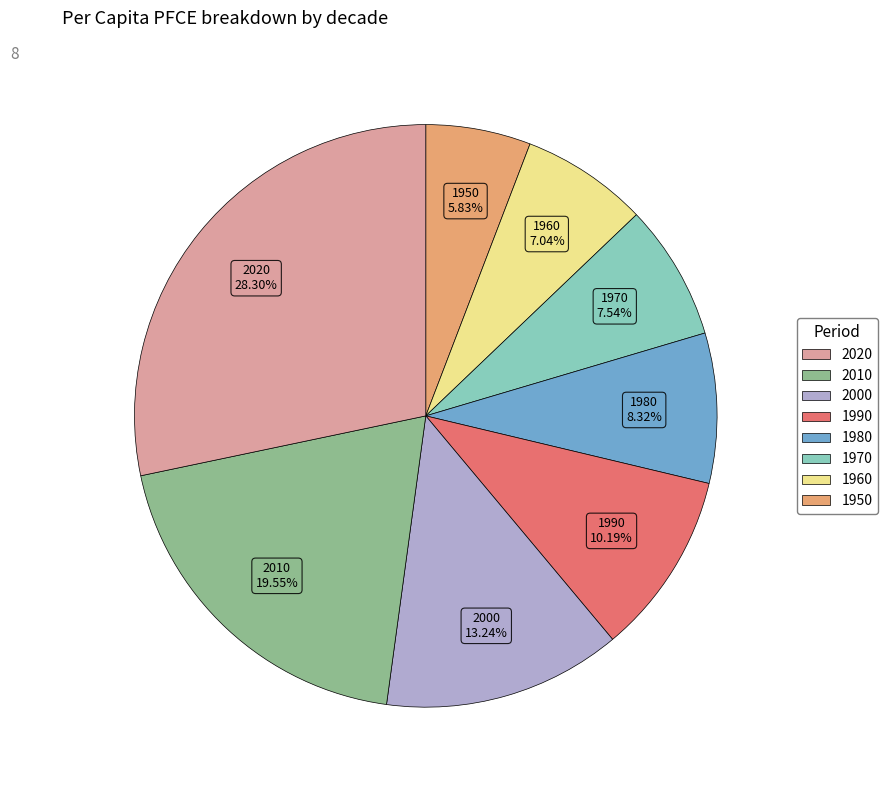

How many slices are in this pie chart?

8